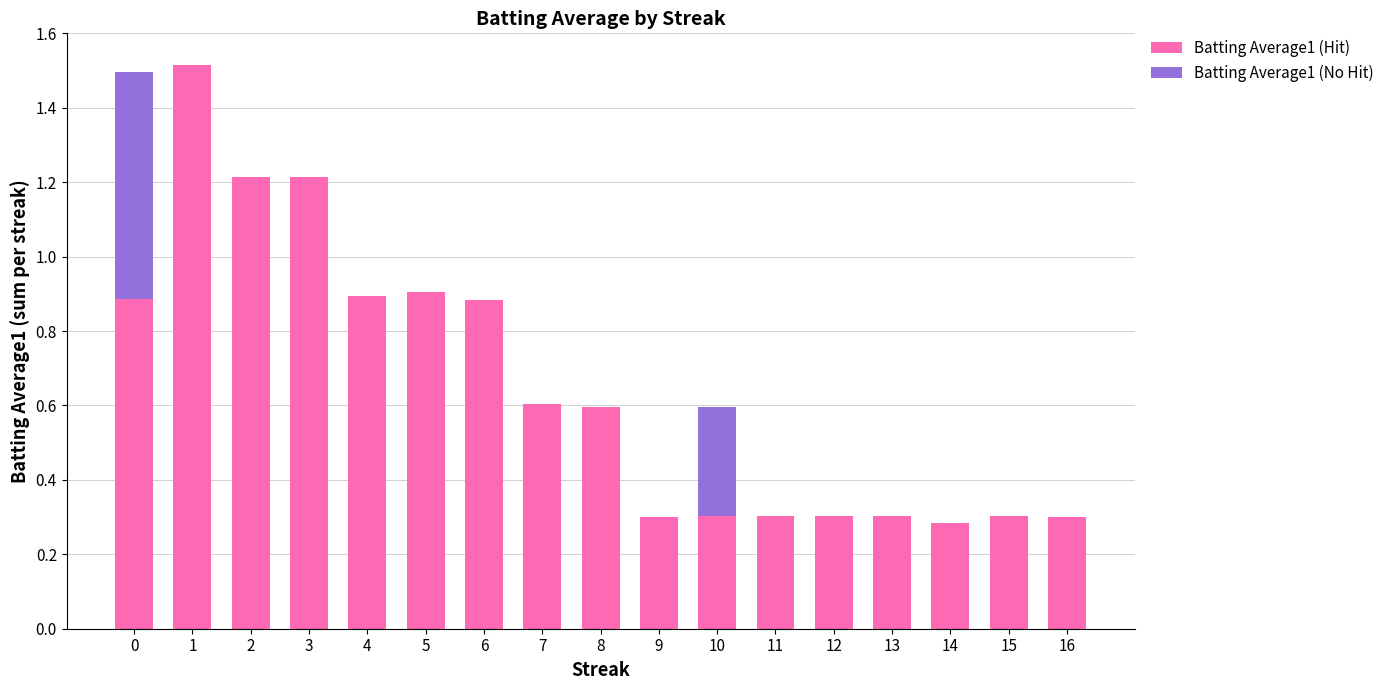

Are the bars grouped side by side (vs. stacked)?

No